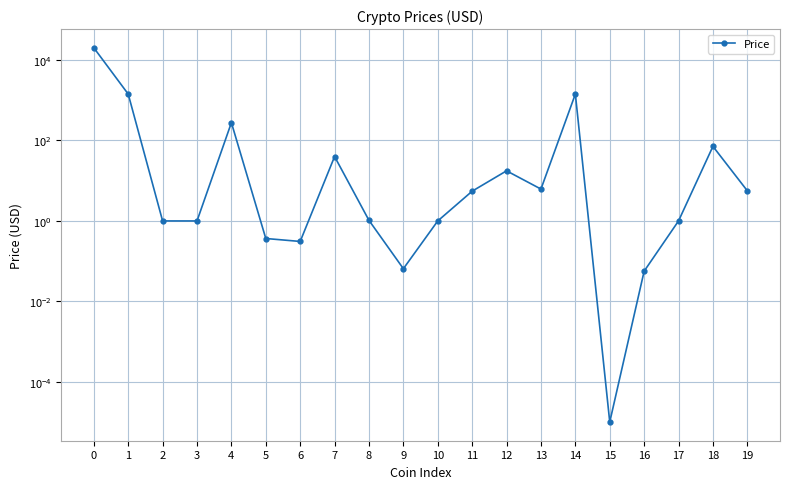

Where is the data nearest to the value 9970?

14